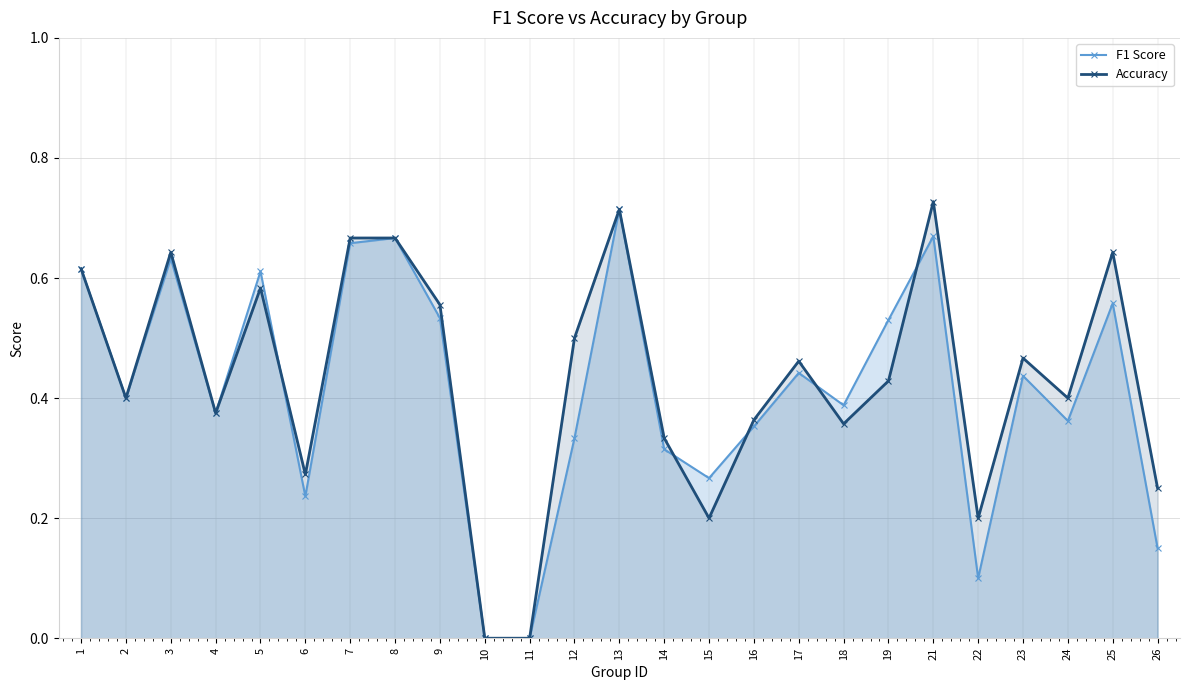

How many values in F1 Score are above zero?

23